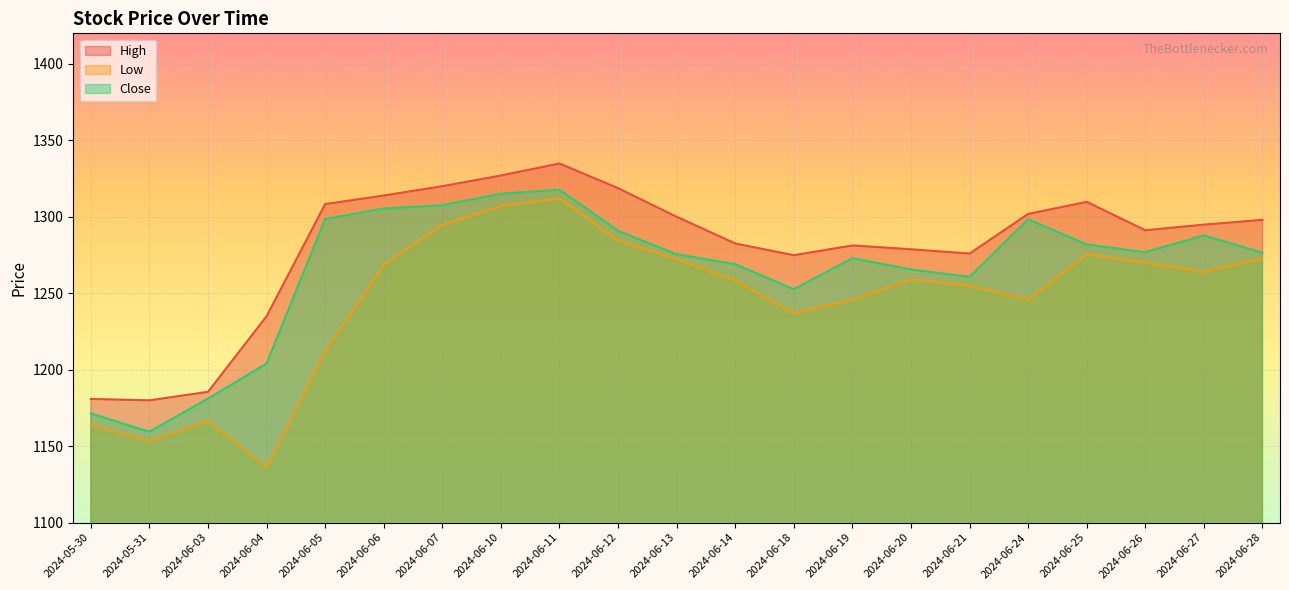

Between 2024-06-04 and 2024-05-31, which is larger?

2024-06-04